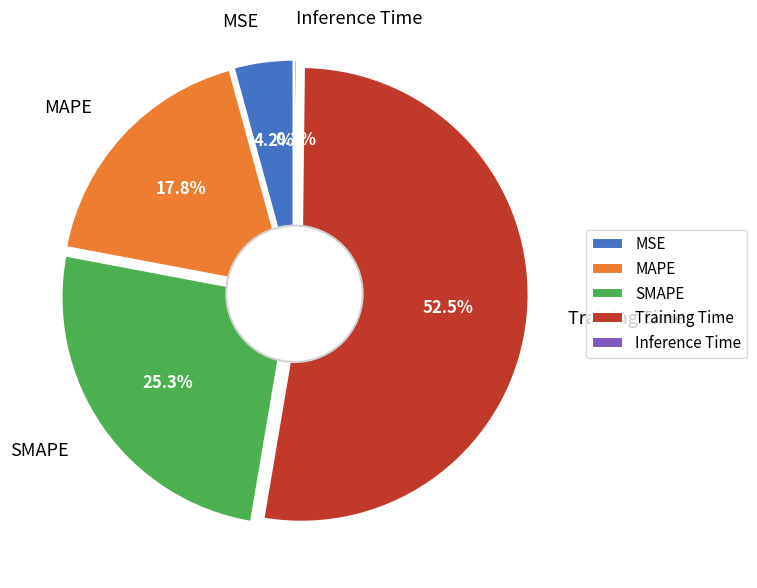

What percentage is the SMAPE slice, to the nearest percent?

25%